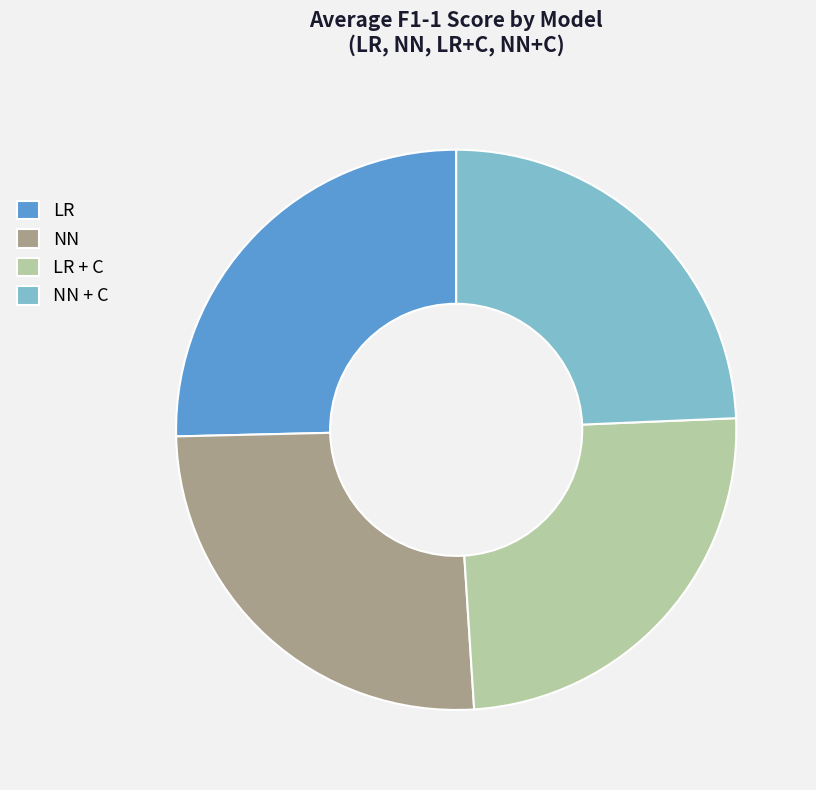

Is it true that NN + C is 24% of the pie?

True